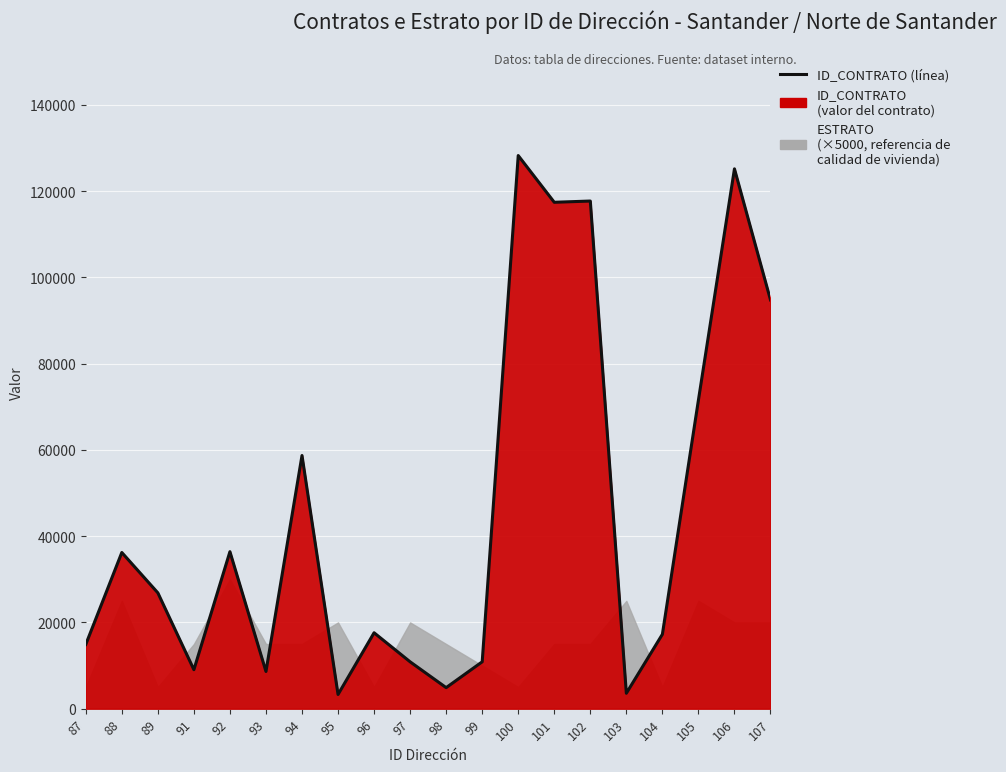

Reading left to right, what are all the values shown in this chart?

14900	36220	26861	9042	36408	8627	58710	3298	17605	10869	4881	10871	128267	117433	117723	3578	17254	71555	125187	94788